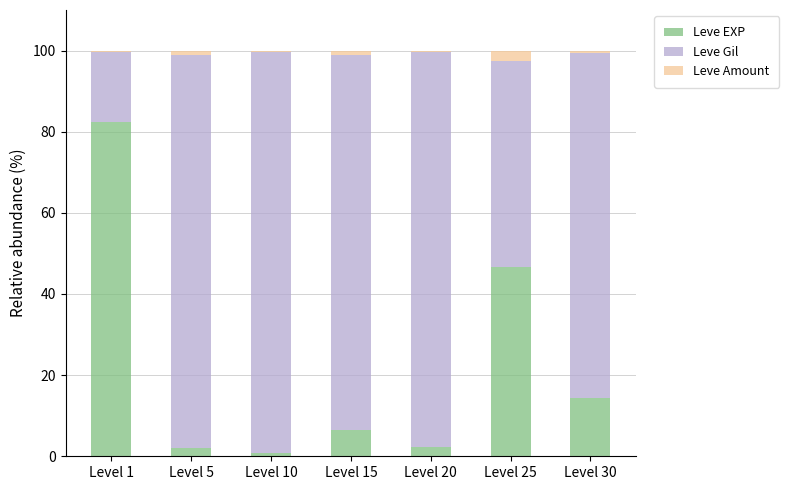

What is the maximum value for Leve EXP?

82.4